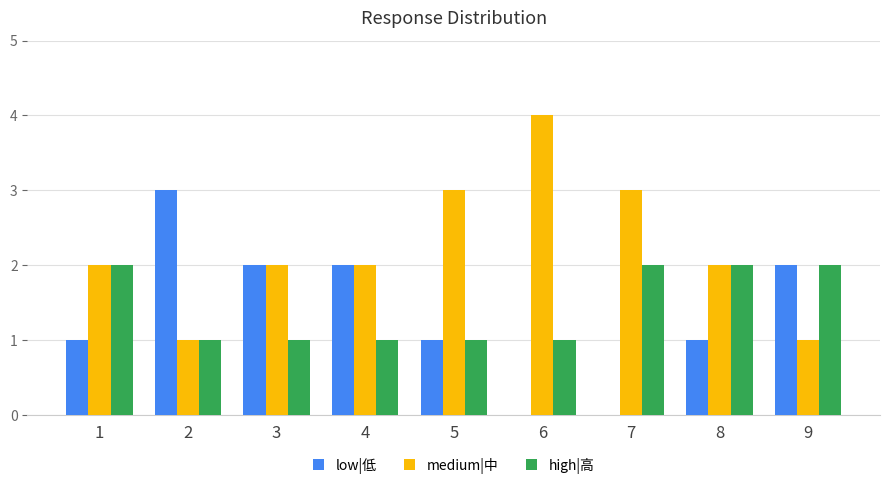

What is the highest value of the low|低 series?

3